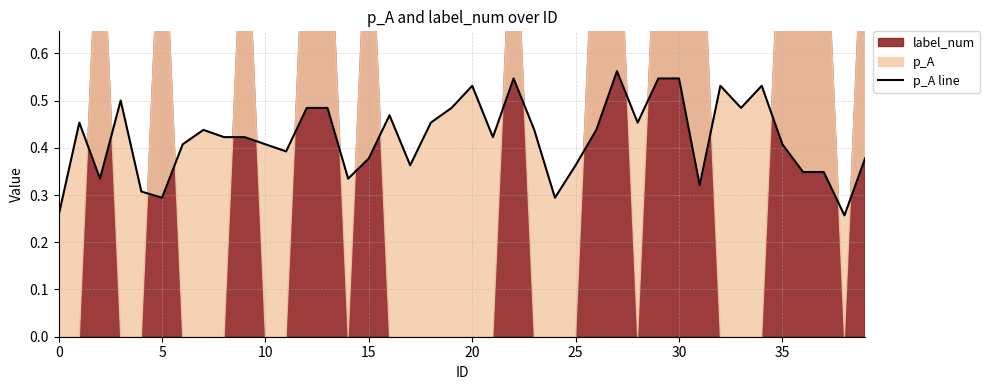

Count the number of categories in the chart.

40